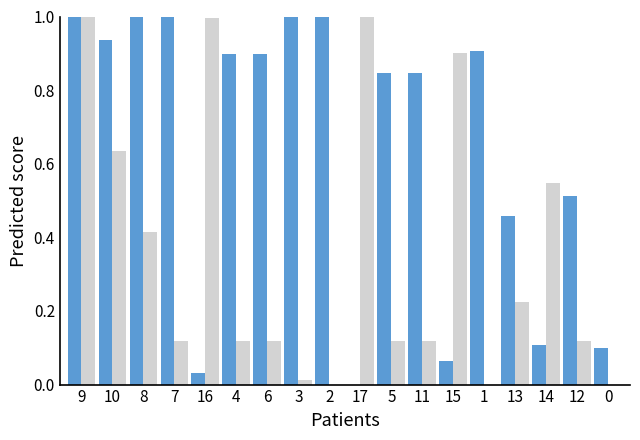

At which category is the sum across all series the highest?

9